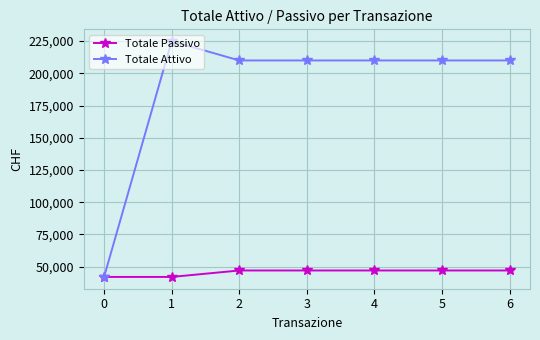

The value of Totale Attivo at 4 is 210000. True or false?

True